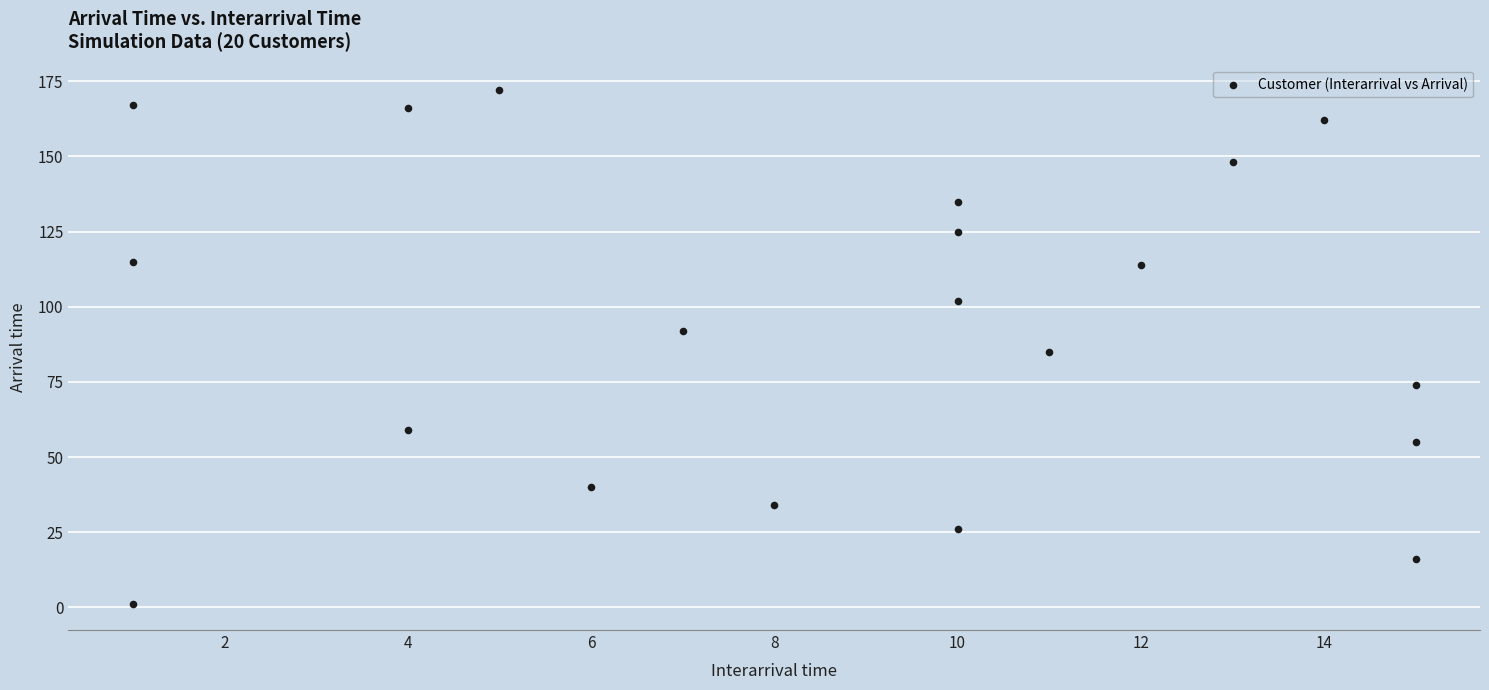

What is the range of Y values (max minus min)?

171